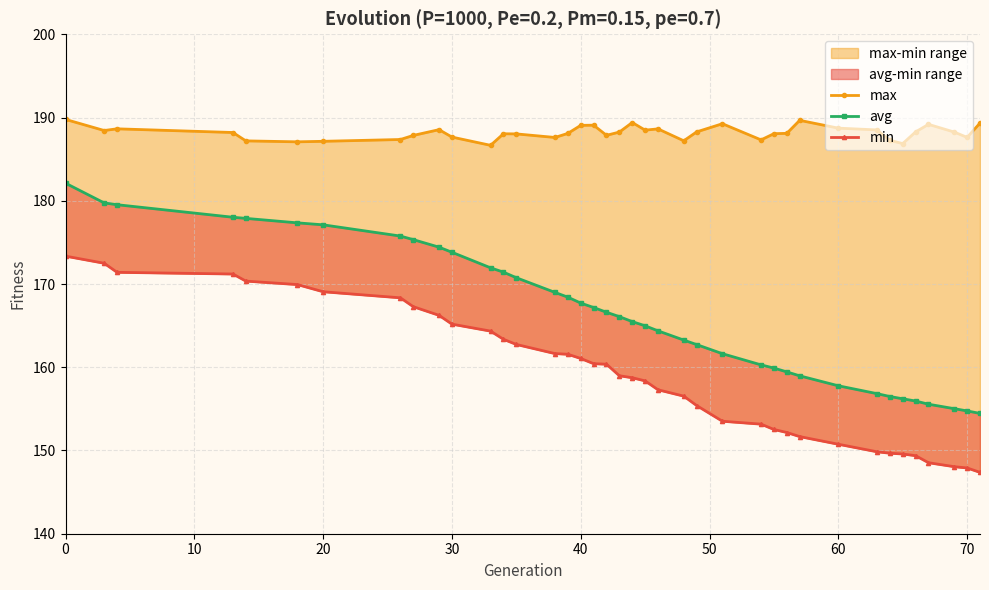

True or false: min has more than 2 interior local peaks.

False